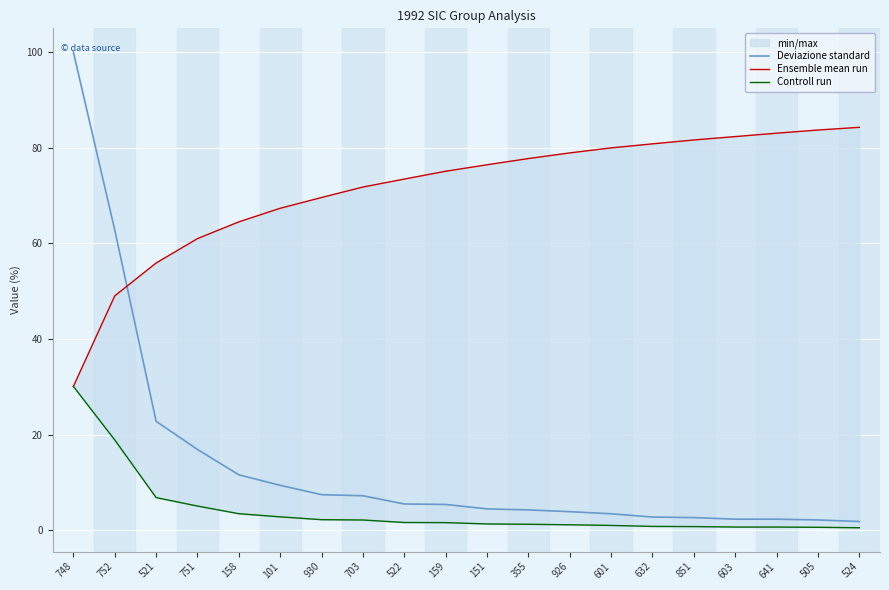

What is the average value of the Controll run series?

4.2